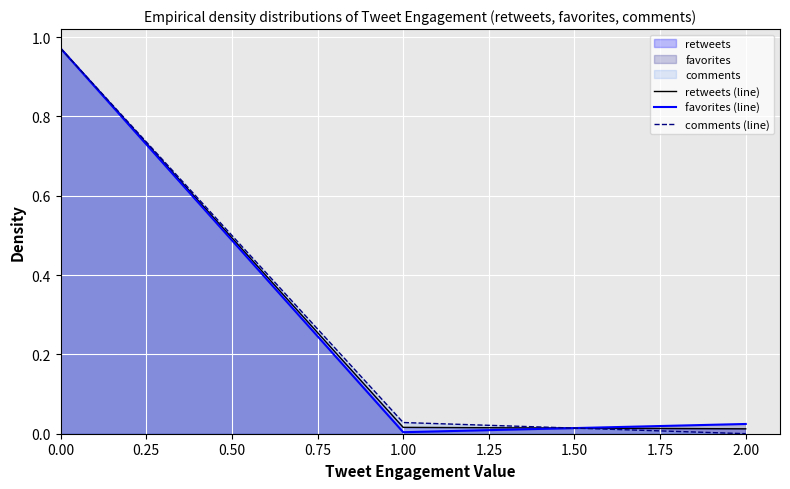

Rank the categories by comments (line) value from highest to lowest.

0.00, 1.00, 2.00